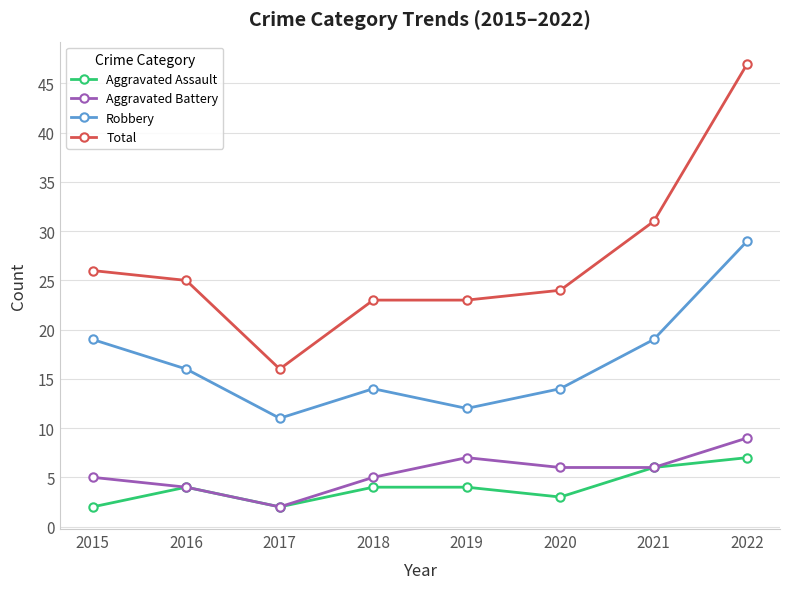

True or false: Total has more than 1 interior local peaks.

False